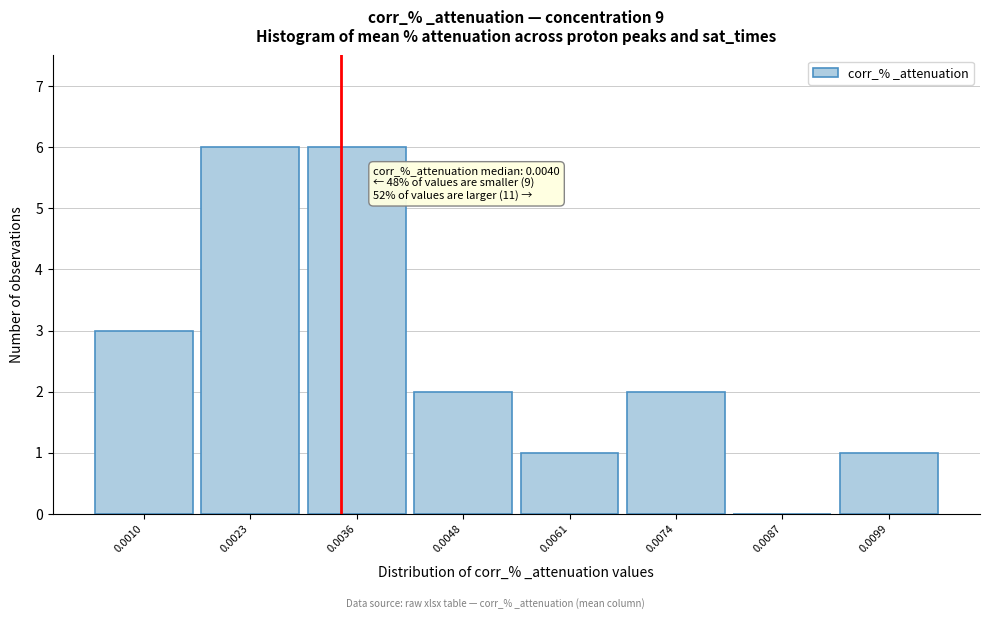

Reading left to right, list all the values displayed in this chart.

0.0010=3	0.0023=6	0.0036=6	0.0048=2	0.0061=1	0.0074=2	0.0087=0	0.0099=1